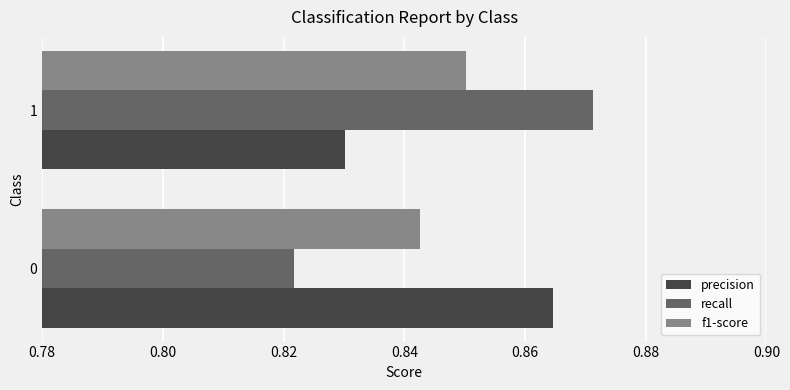

Is the value of f1-score at 1 greater than the value of recall at 1?

No